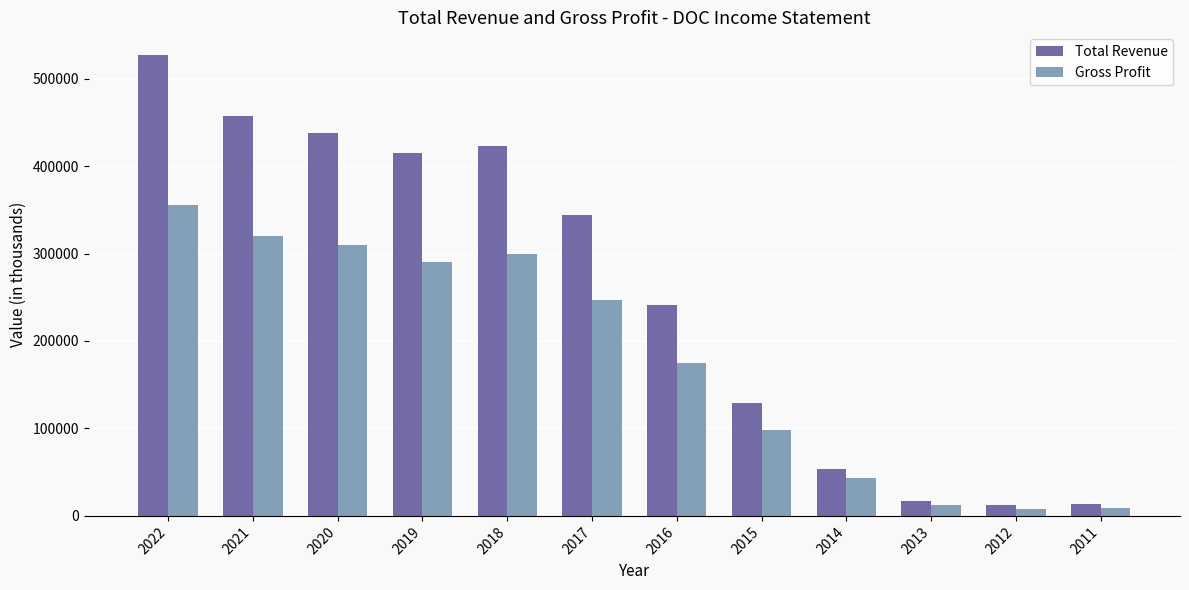

What are all the series names shown in the legend?

Total Revenue, Gross Profit